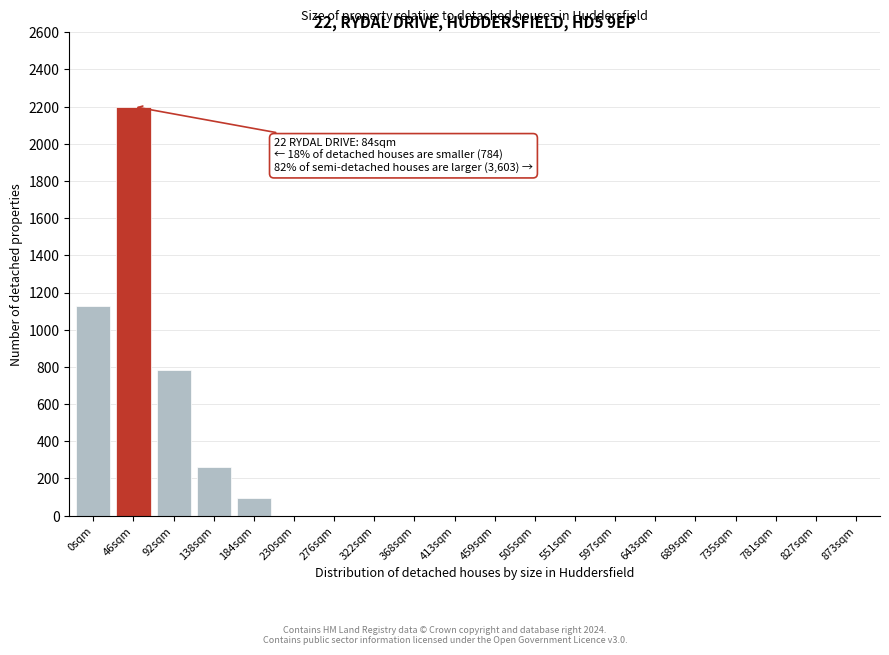

Reading left to right, list all the values displayed in this chart.

0sqm=1127	46sqm=2200	92sqm=784	138sqm=261	184sqm=96	230sqm=0	276sqm=0	322sqm=0	368sqm=0	413sqm=0	459sqm=0	505sqm=0	551sqm=0	597sqm=0	643sqm=0	689sqm=0	735sqm=0	781sqm=0	827sqm=0	873sqm=0